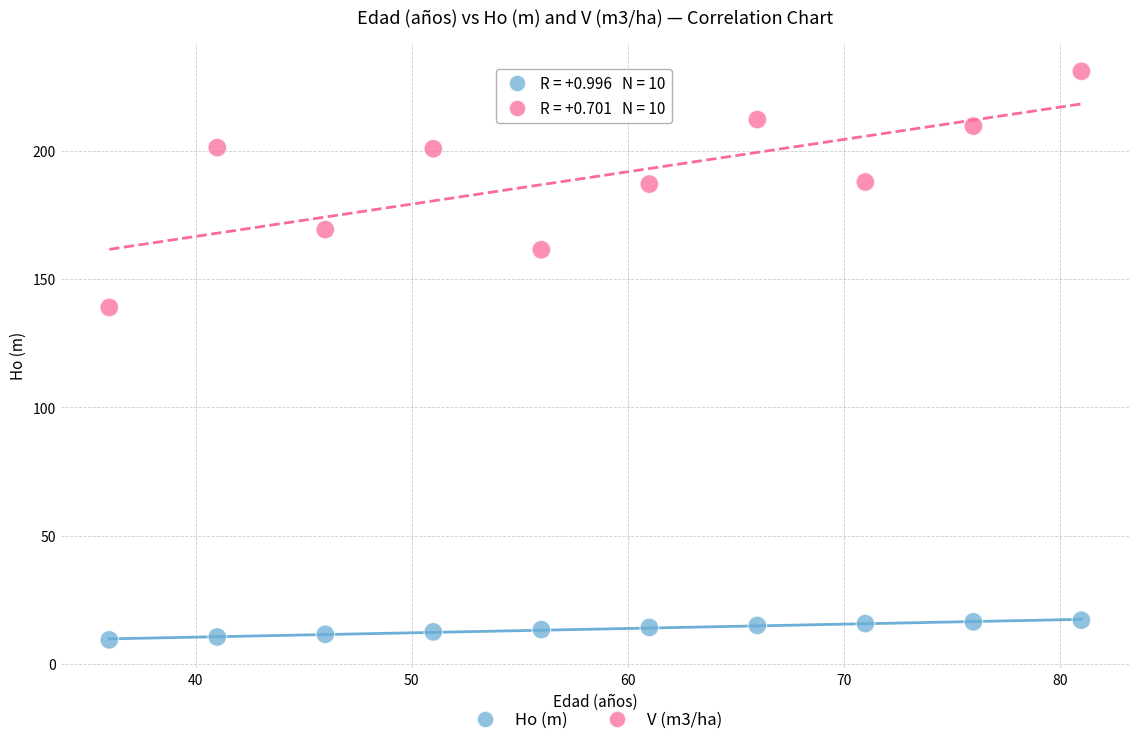

Across all series, what Y value is closest to 120?

139.0